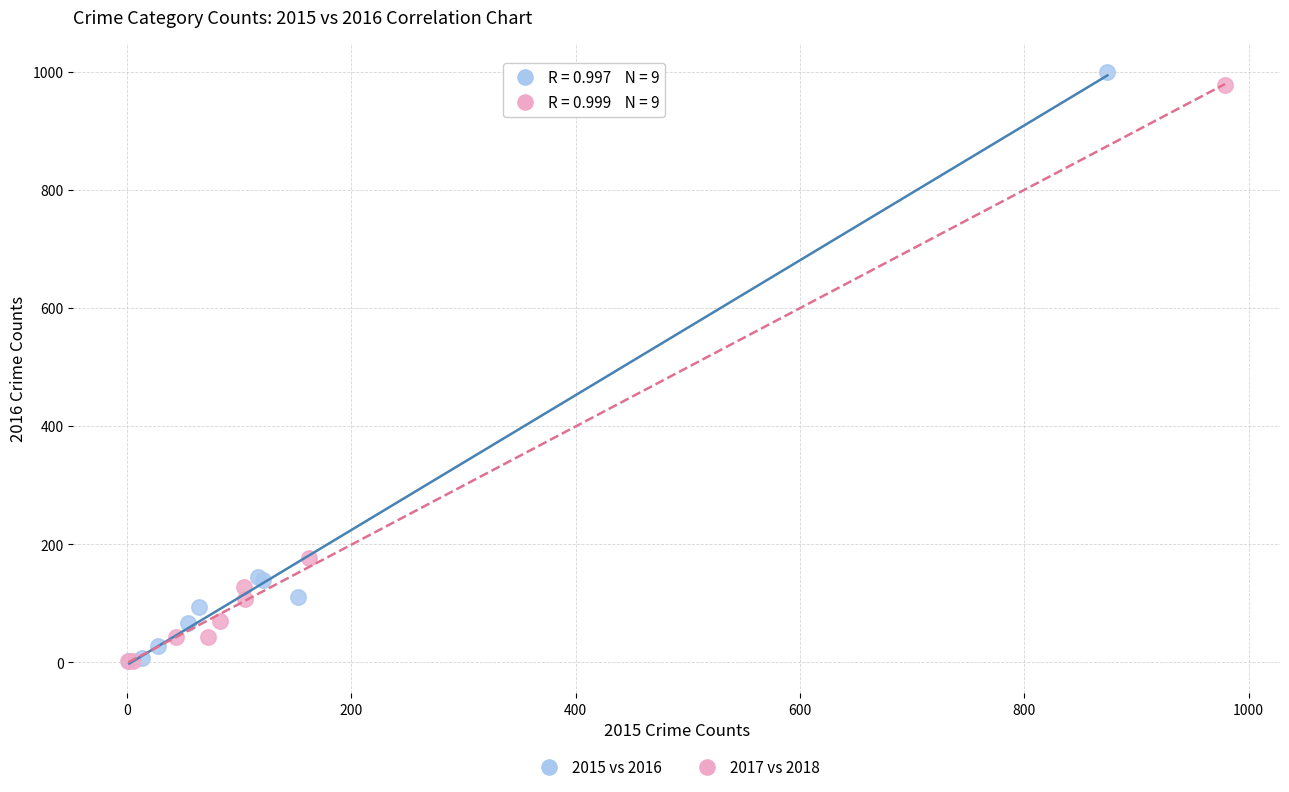

Which series has the largest Y range (max minus min)?

2015 vs 2016